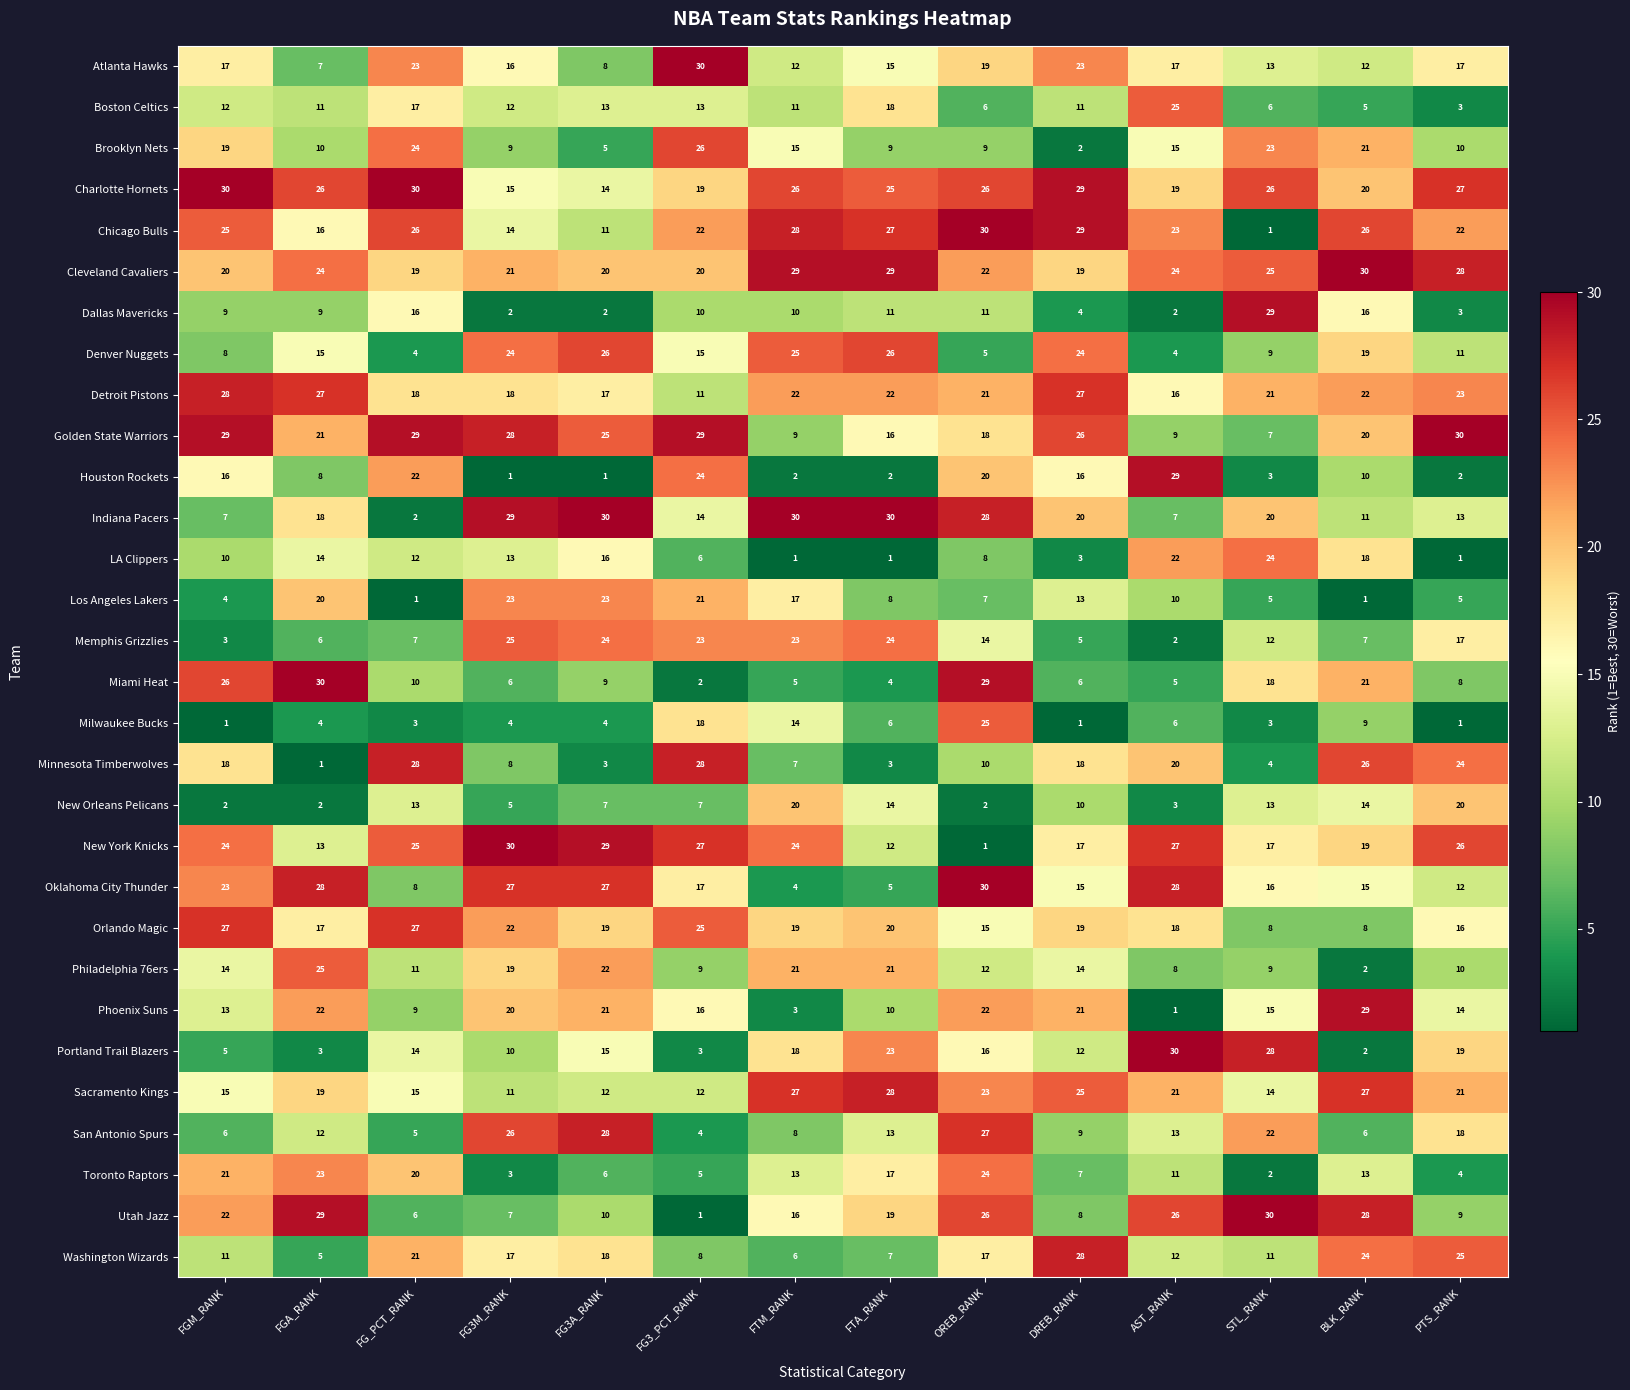

Which series has the largest total across all categories?

Charlotte Hornets